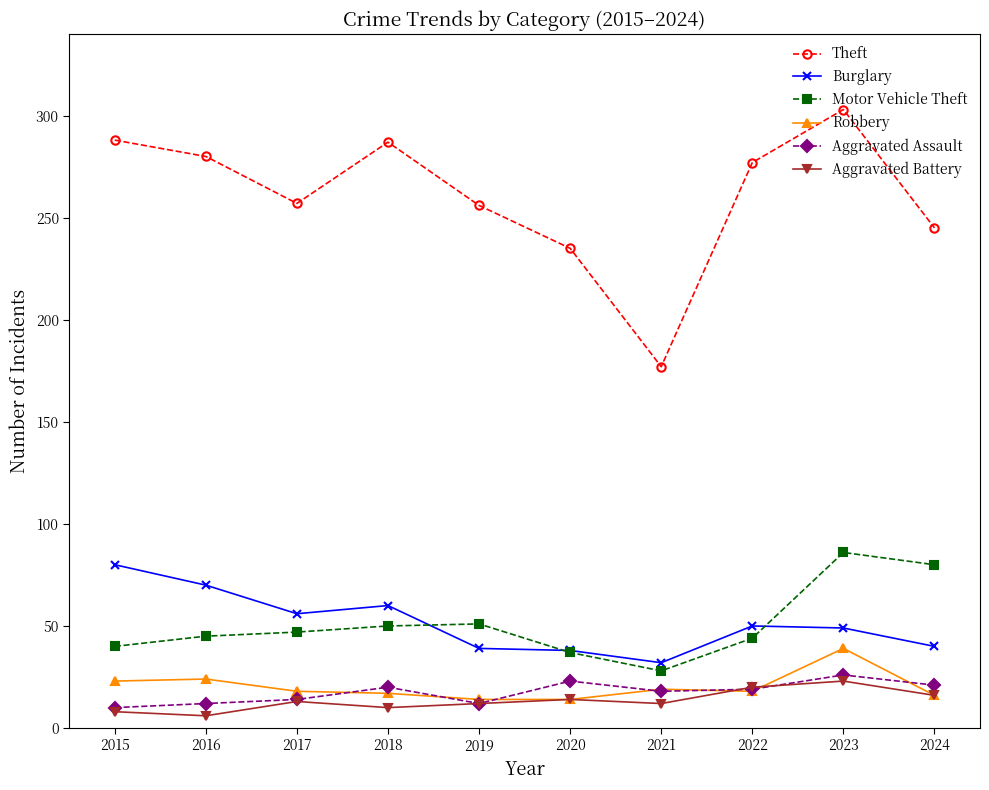

True or false: Aggravated Assault and Theft cross at least once.

False